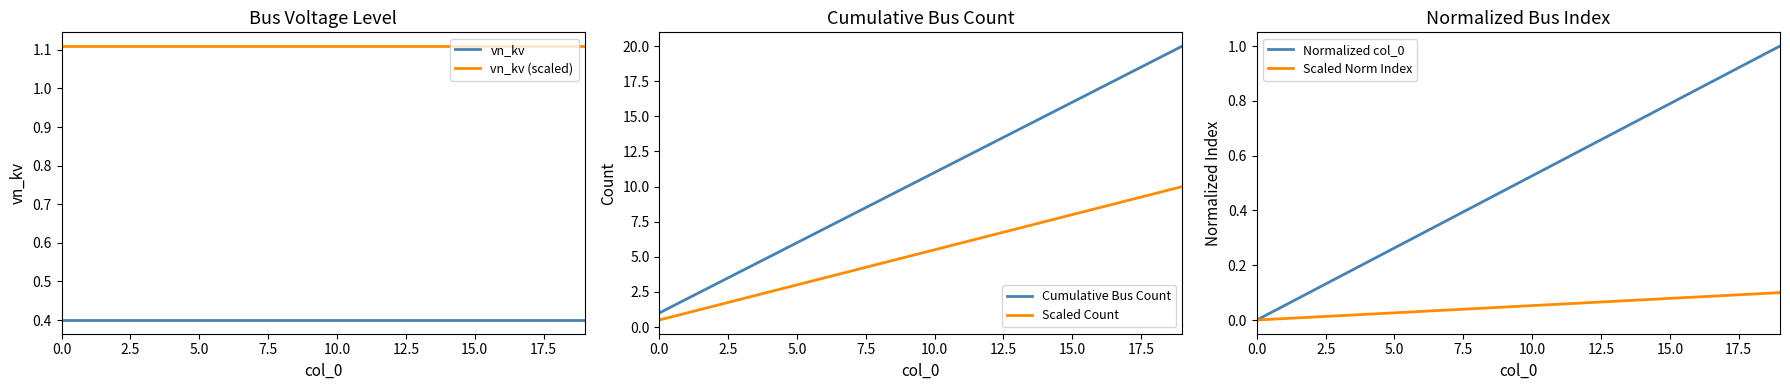

What is the value of the vn_kv point at the 8th from the left?

0.4